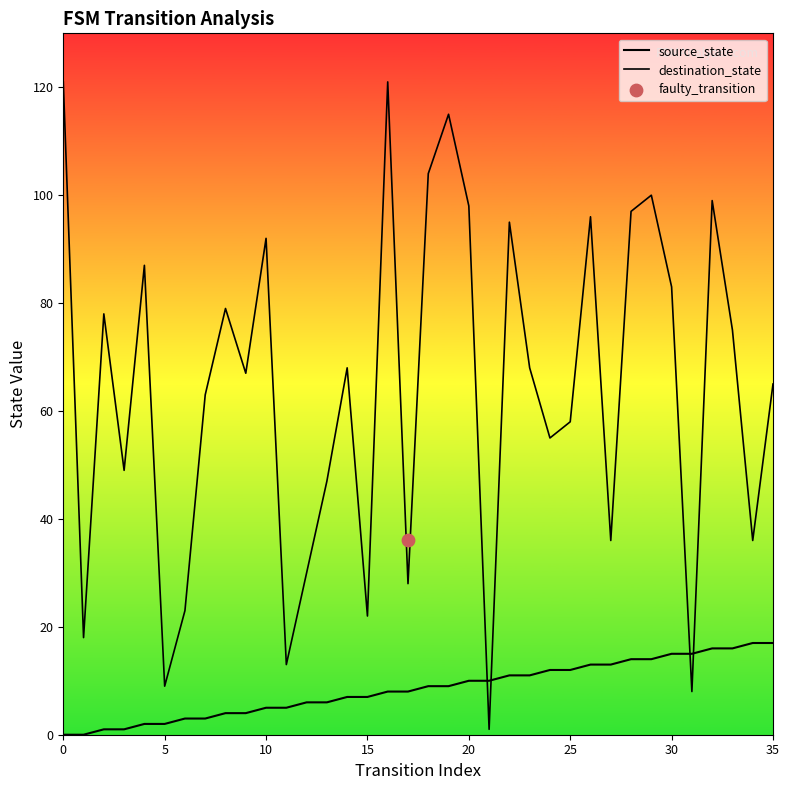

Which series reaches the minimum Y coordinate?

source_state